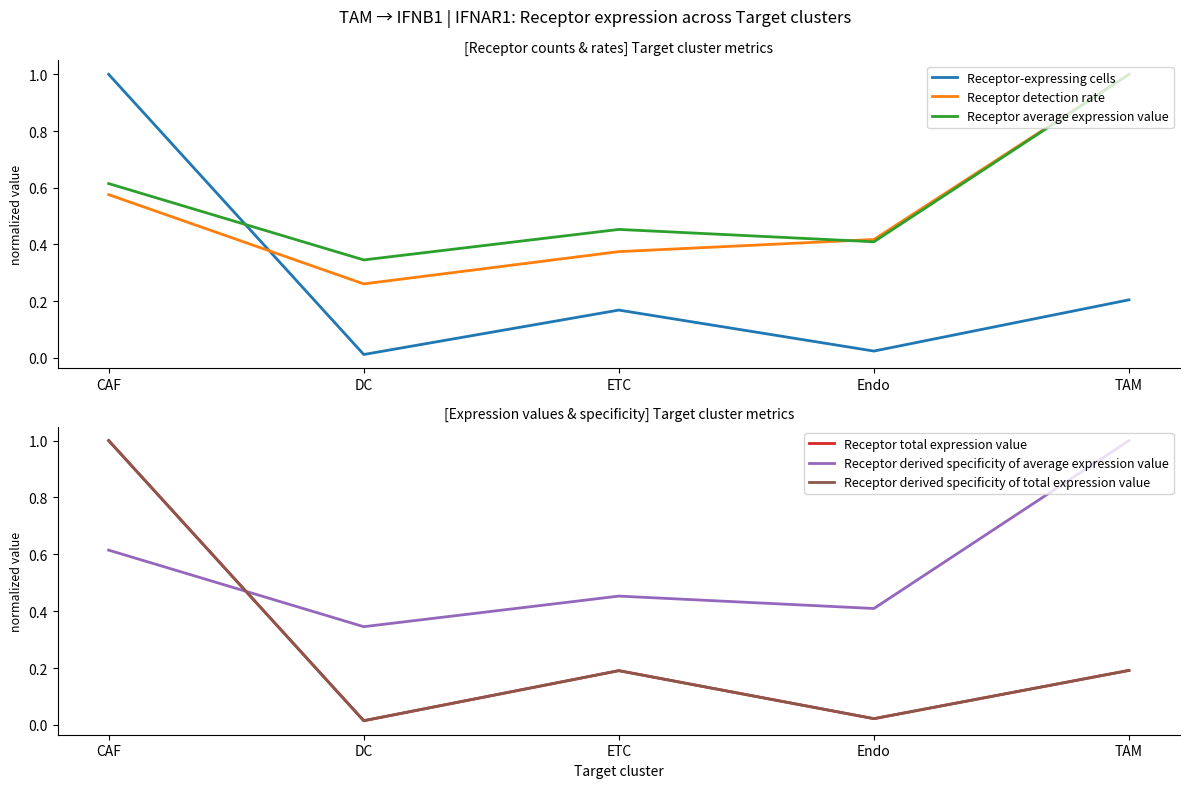

At which category does the chart reach its peak across all series?

CAF